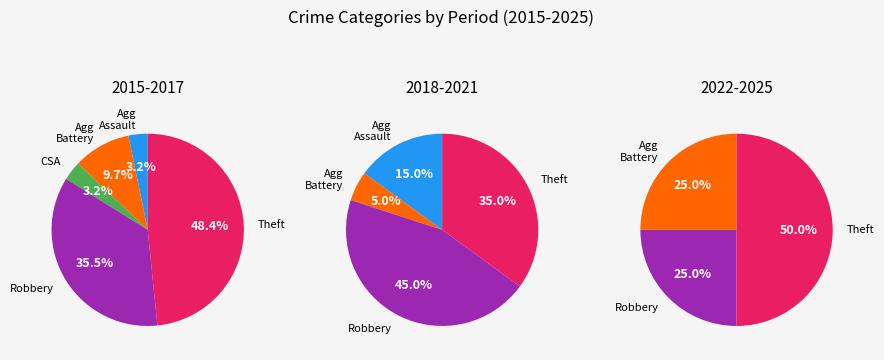

To the nearest percent, what portion does Theft represent?

44%